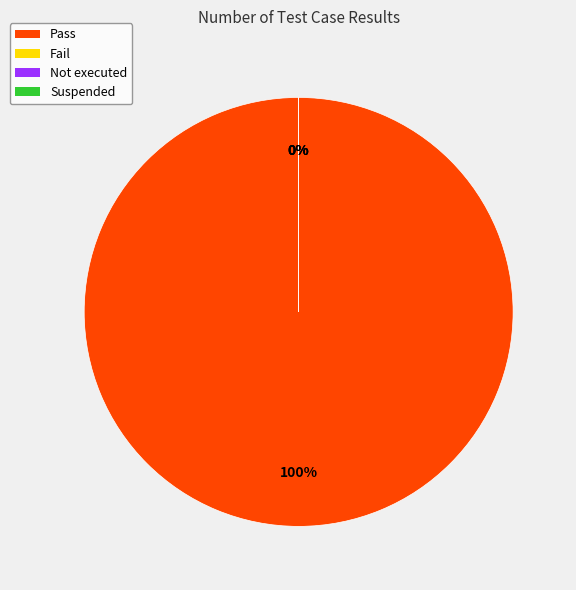

Which slice represents more than half of the pie?

Pass